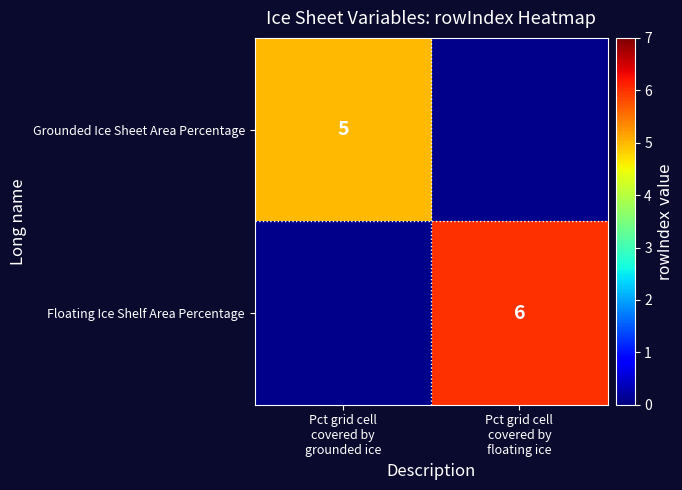

At how many categories does at least one series exceed 5?

1